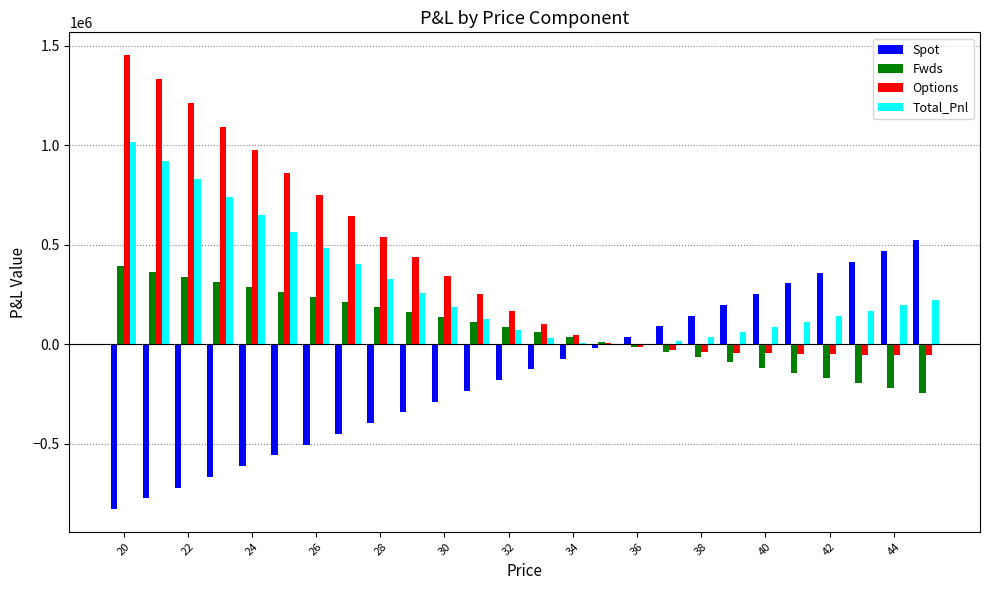

What is the sum of all Options values?

9762304.6